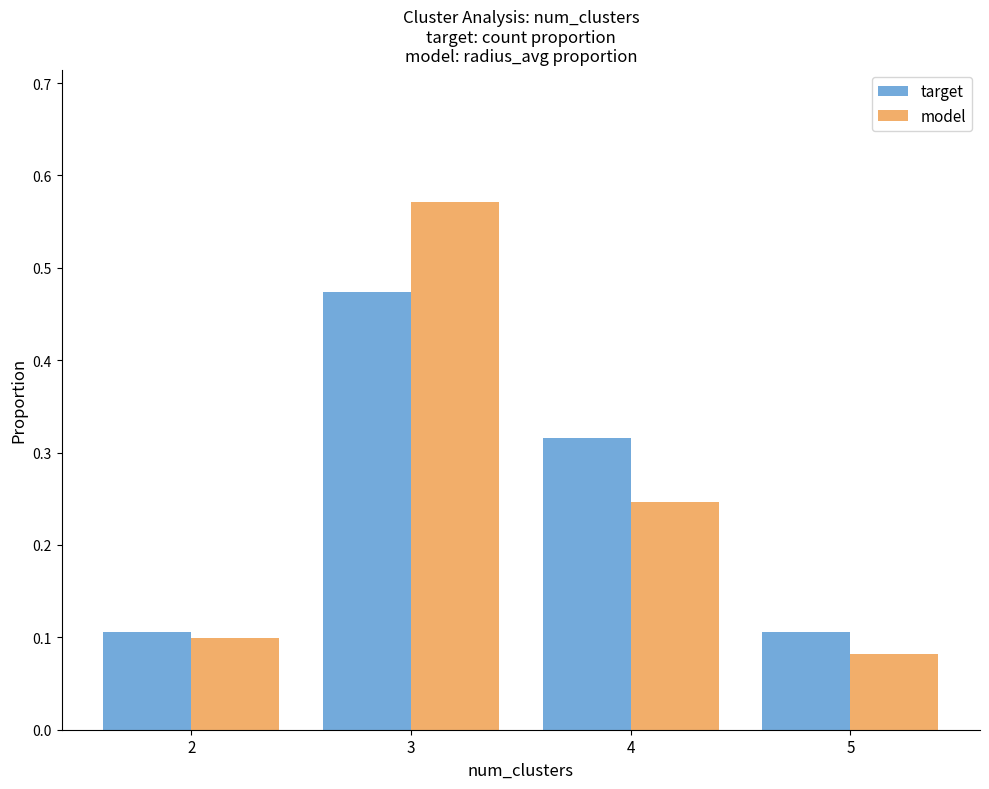

What are all the series names shown in the legend?

target, model